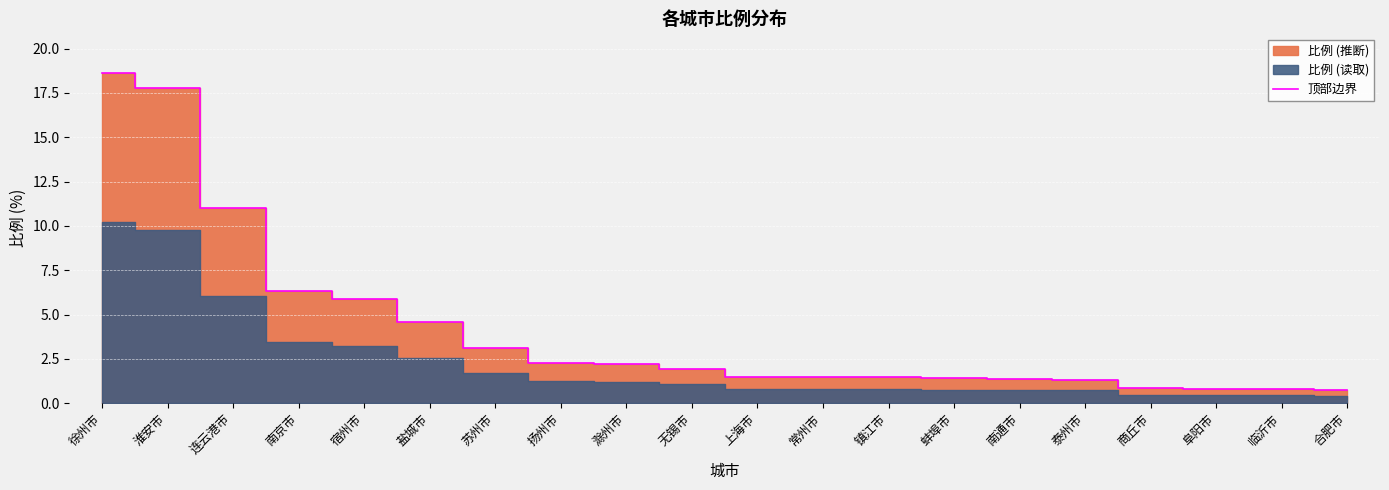

Reading left to right, transcribe all the data shown in this chart.

18.6	17.8	11.0	6.3	5.9	4.6	3.1	2.3	2.2	1.9	1.5	1.5	1.4	1.4	1.4	1.3	0.9	0.8	0.8	0.8